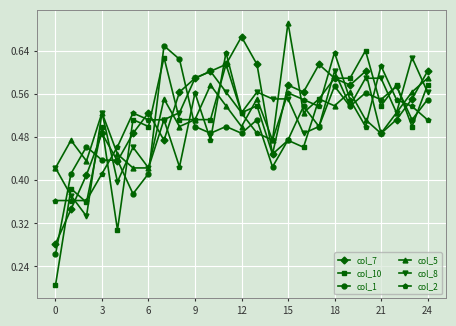

True or false: col_5 has more than 1 interior local peaks.

True